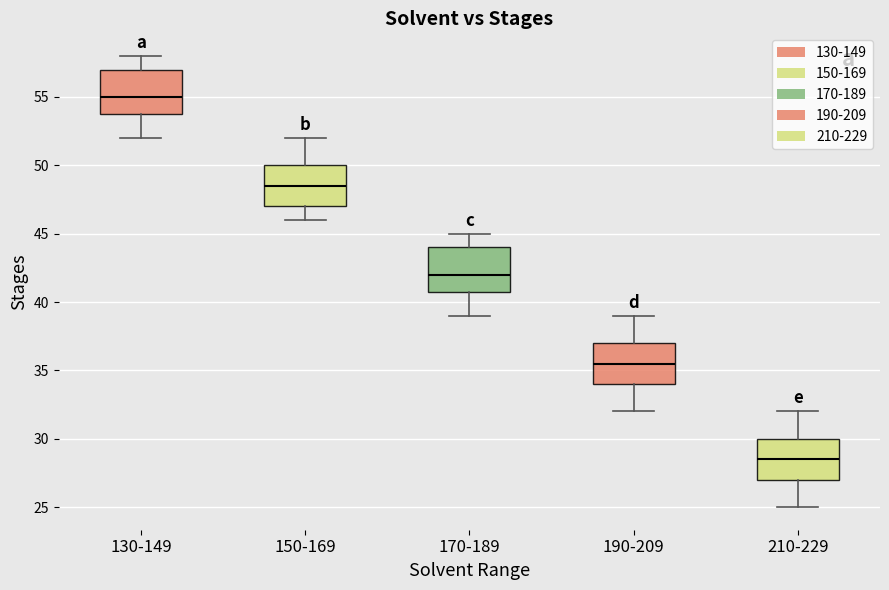

Where does the lower whisker of the box for 190-209 end on the y-axis? The values are not printed on the chart, so give them approximately, as read against the axis.

32.0